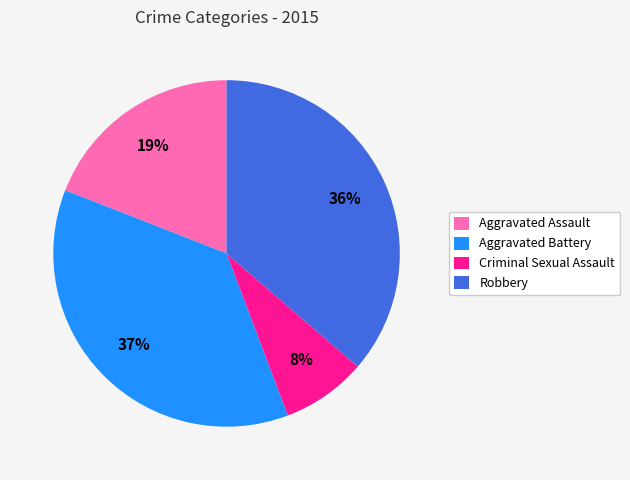

Which category has the smallest portion of the pie?

Criminal Sexual Assault